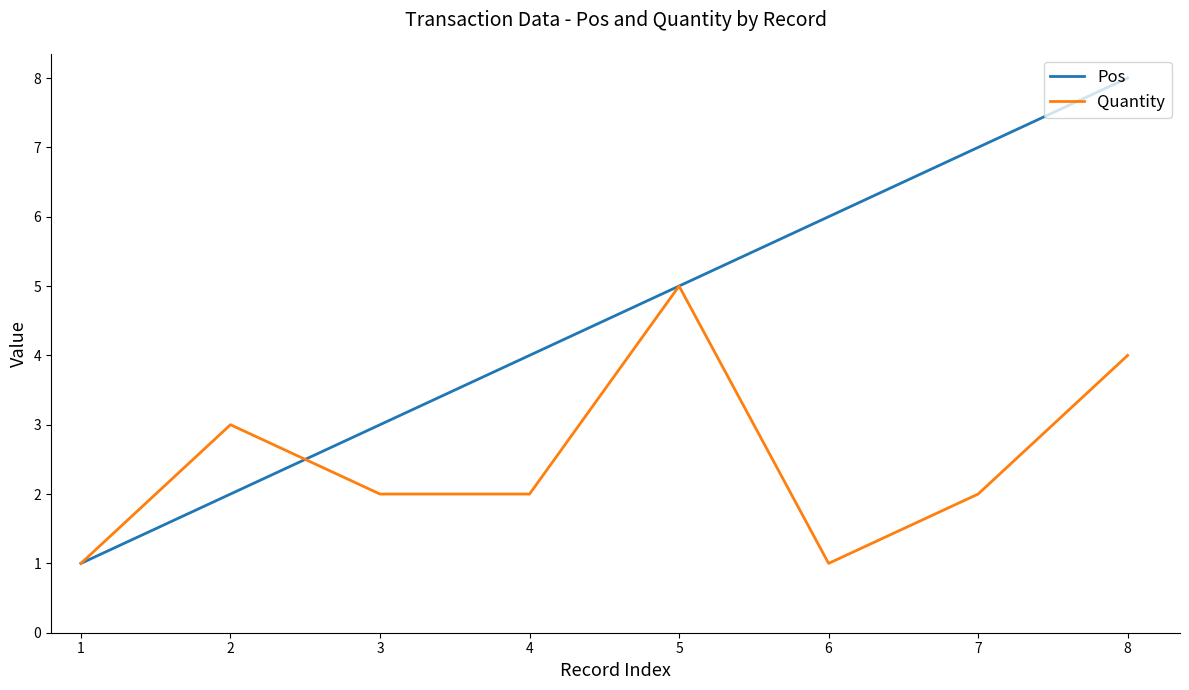

At which label does Quantity first exceed 2?

2